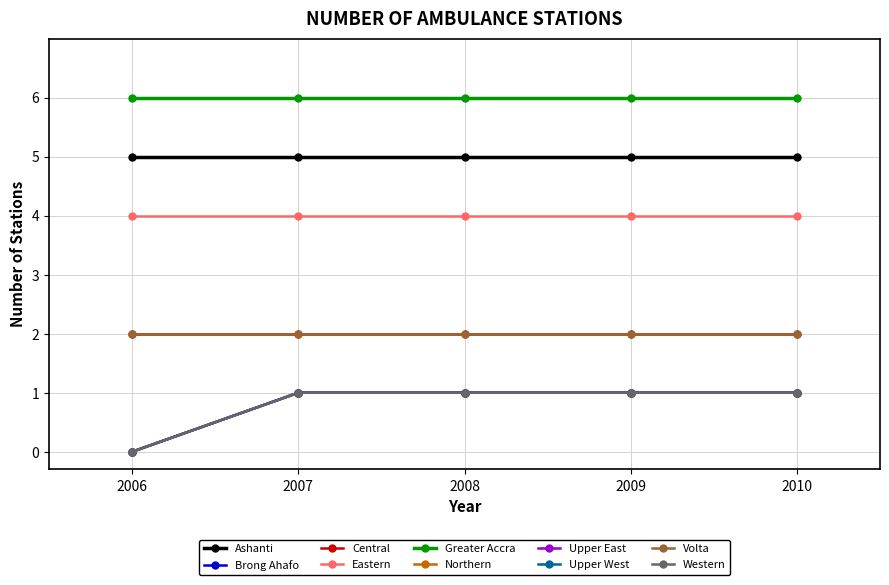

Is this an area chart (filled region under the line)?

No